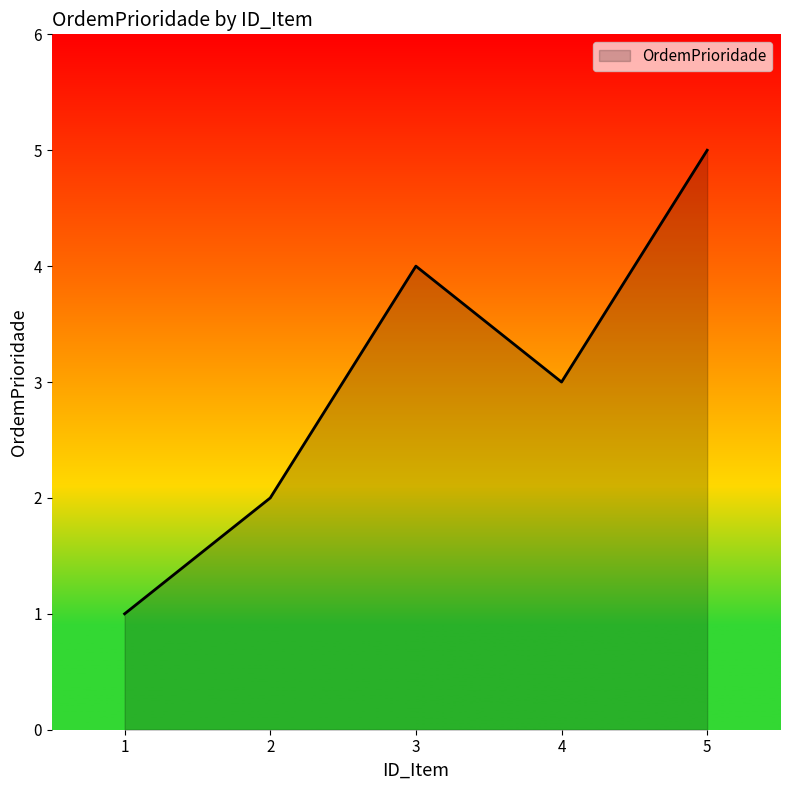

Reading left to right, extract all data points from this chart.

1=1	2=2	3=4	4=3	5=5